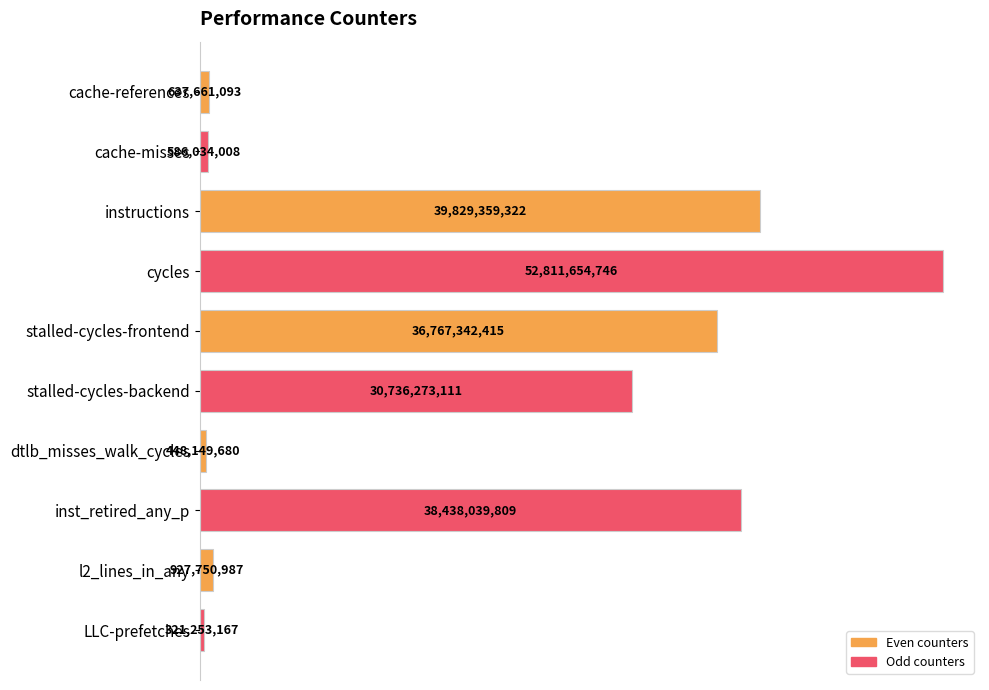

How many bars are there in total?

10